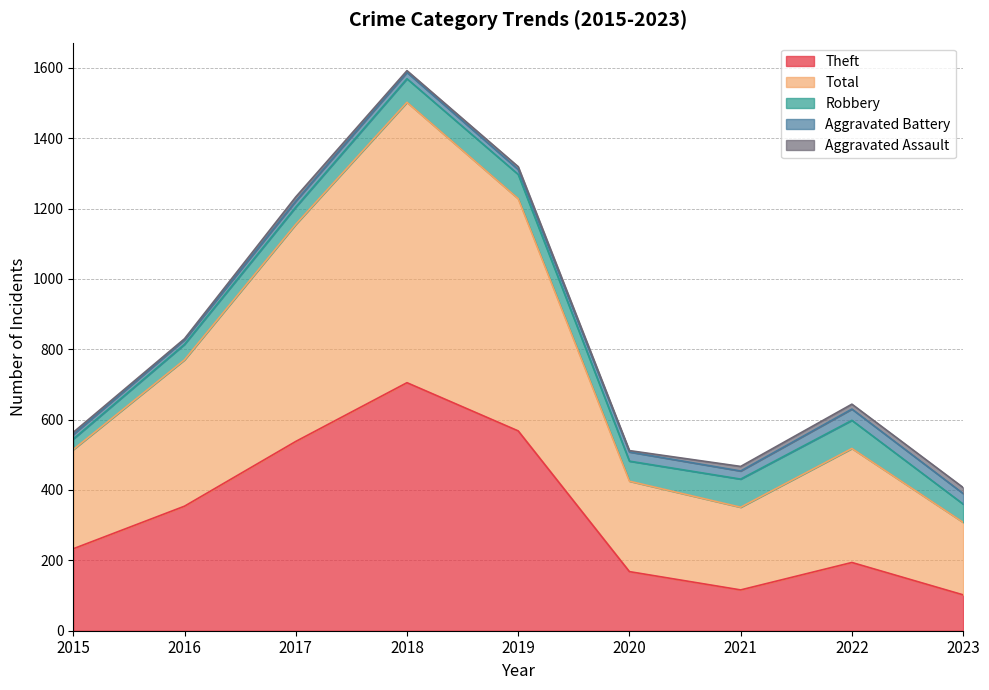

Is it true that Total equals 617 at 2017?

True